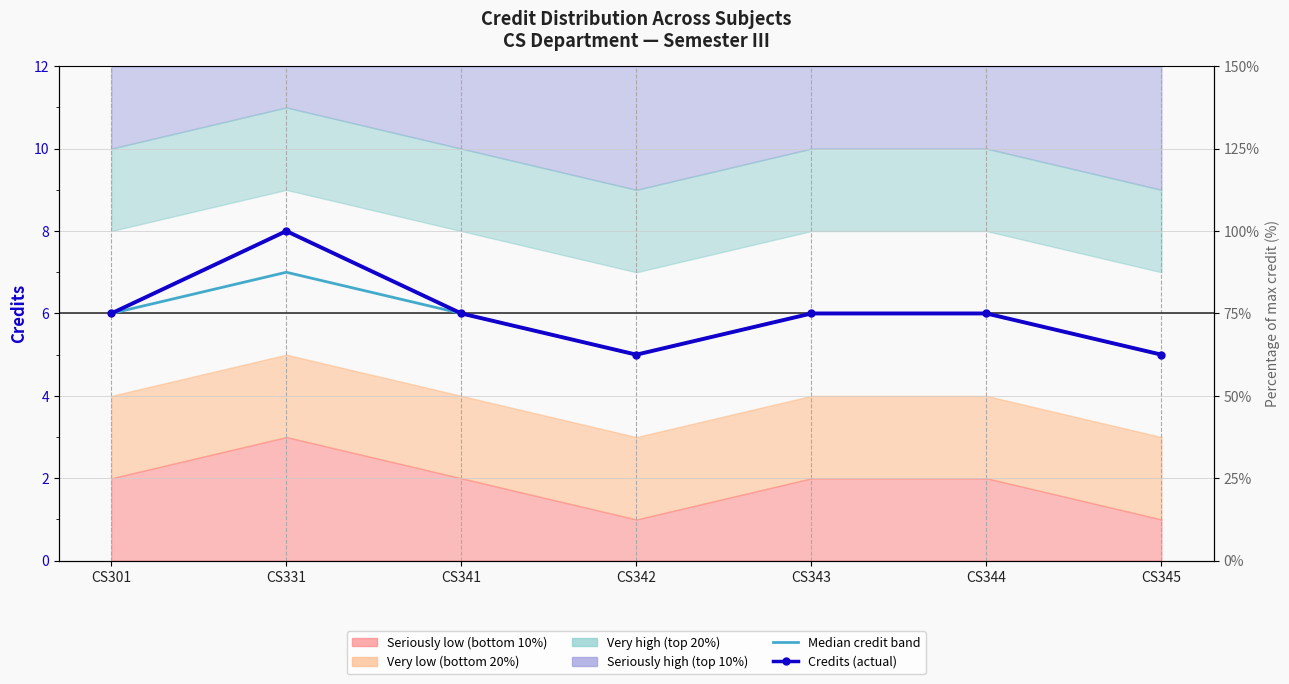

Between CS301 and CS342, which series saw the biggest shift?

Median credit band